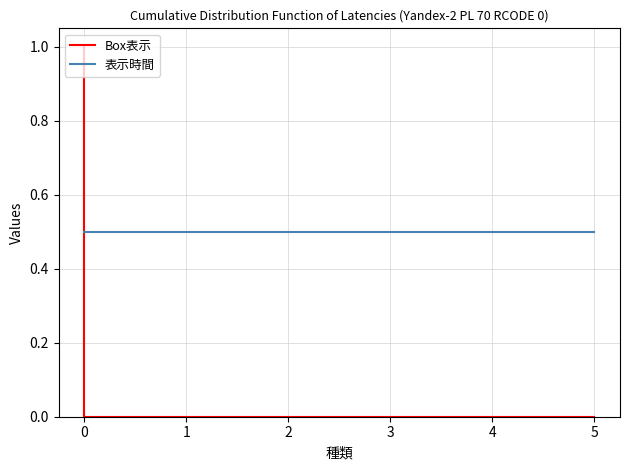

What is the difference between the Box表示 values at 5 and 0?

1.0